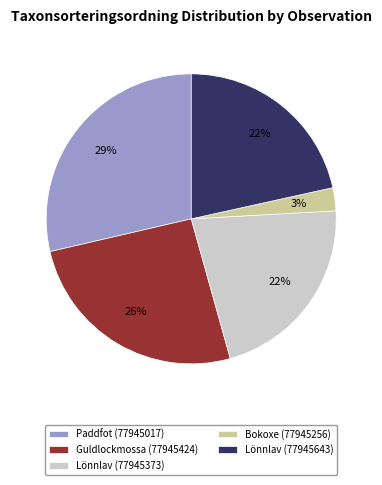

Which has a higher value, Bokoxe (77945256) or Guldlockmossa (77945424)?

Guldlockmossa (77945424)